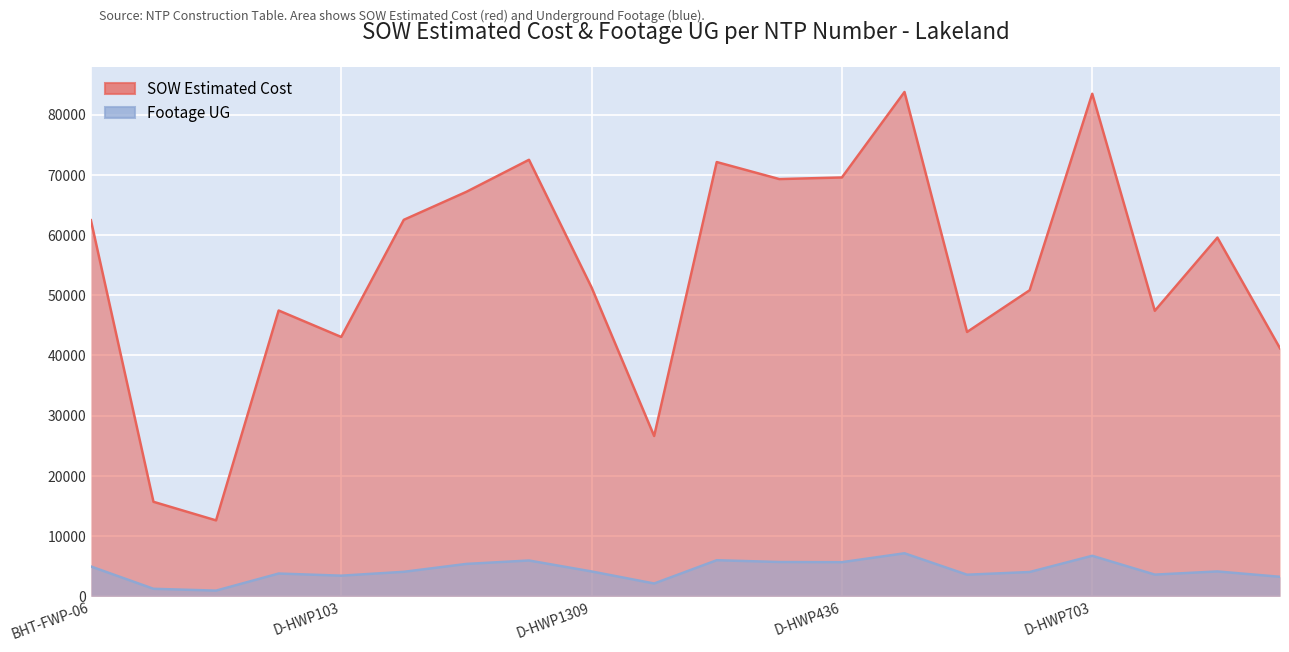

List the series in order of their peak value, lowest first.

Footage UG, SOW Estimated Cost